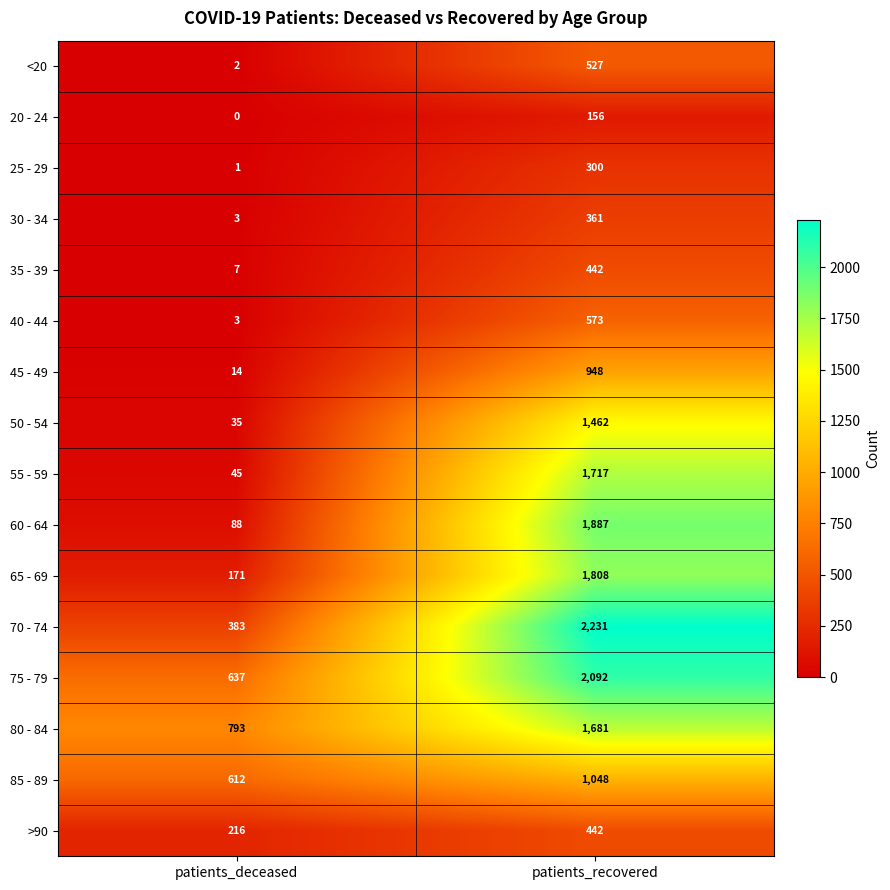

Which series has the largest total across all categories?

75 - 79